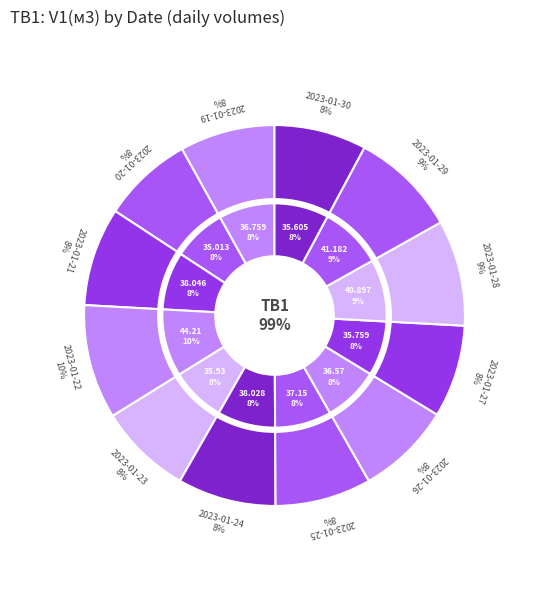

Does 2023-01-25 represent more than half of the total?

No